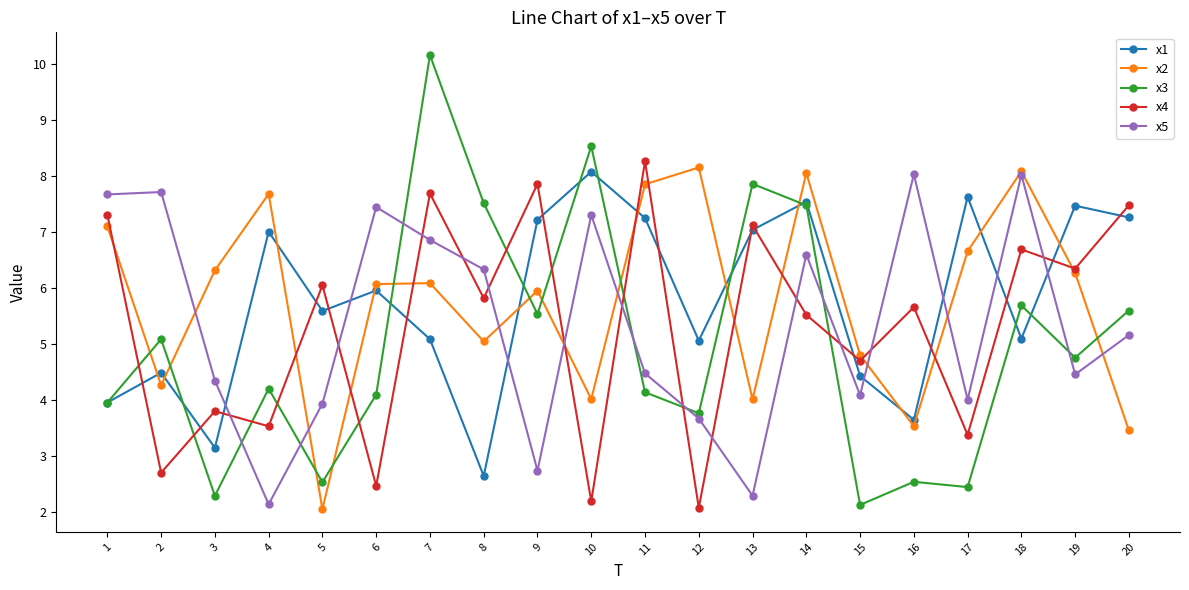

What is the value of the x5 point at the 3rd from the left?

4.4